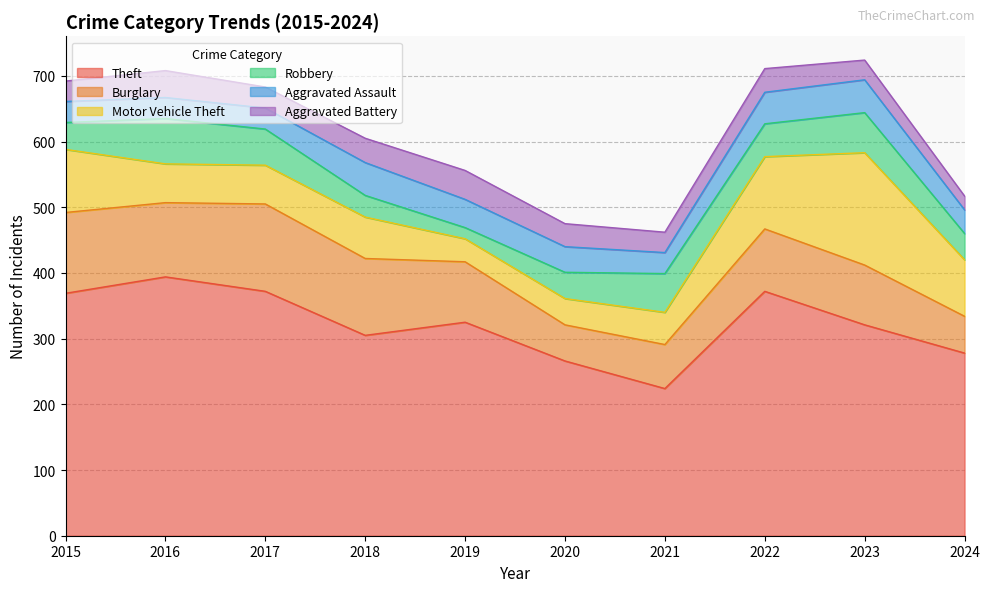

True or false: Theft has a value of 369 at 2015.

True